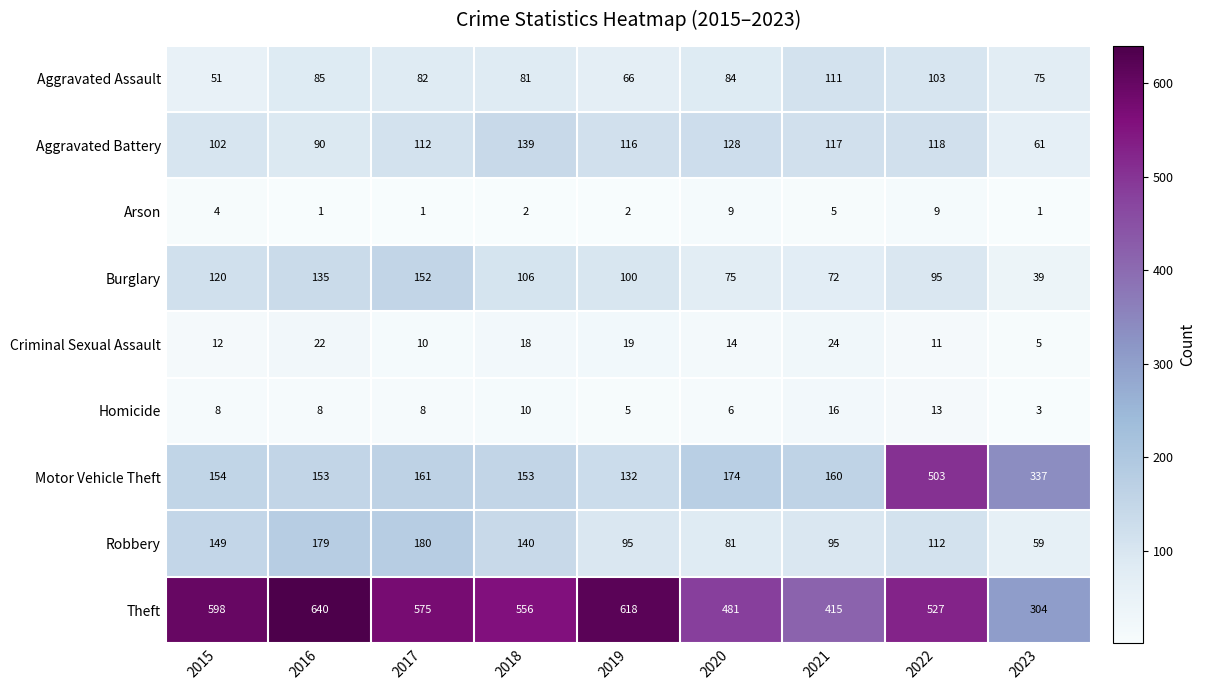

What is the difference between the maximum and minimum values in the Criminal Sexual Assault series?

19